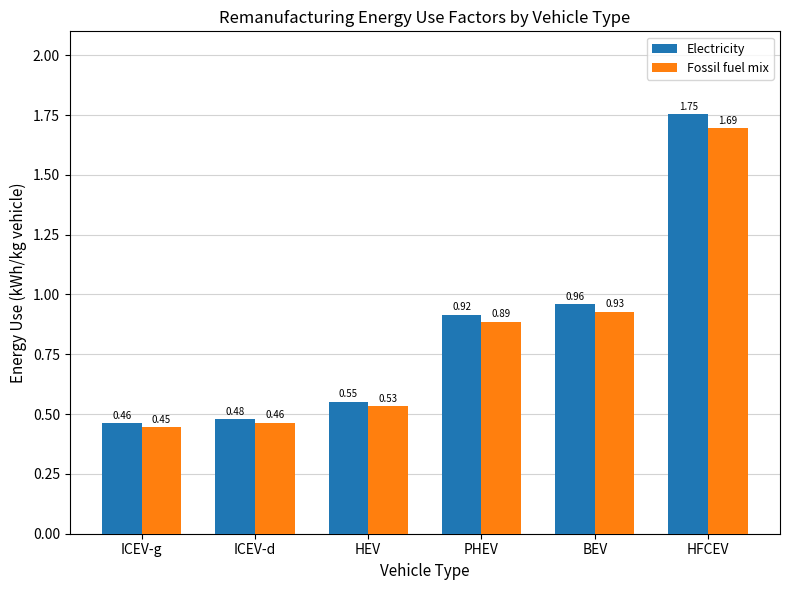

Which series has the largest total across all categories?

Electricity